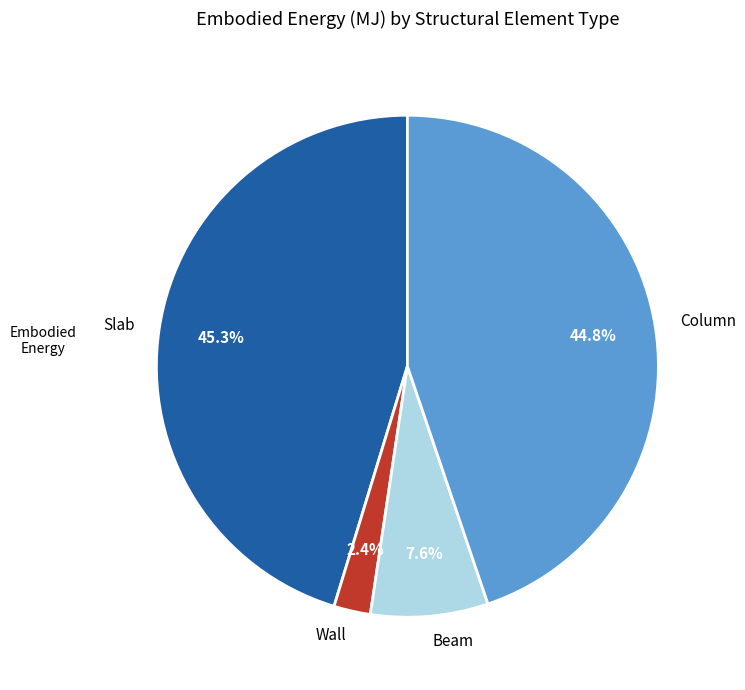

How much of the chart is everything except Slab?

54.7%